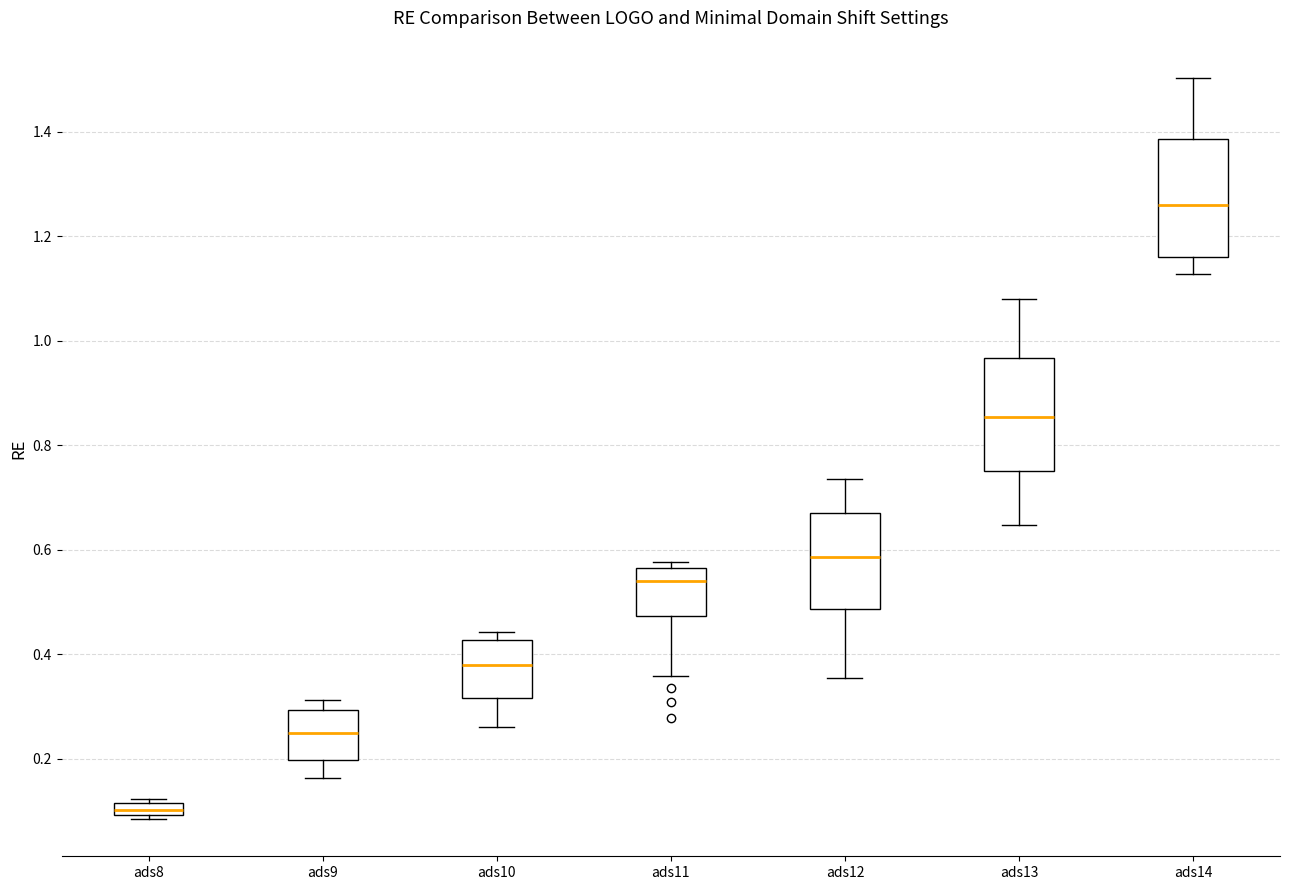

Which box's median line is the highest?

ads14